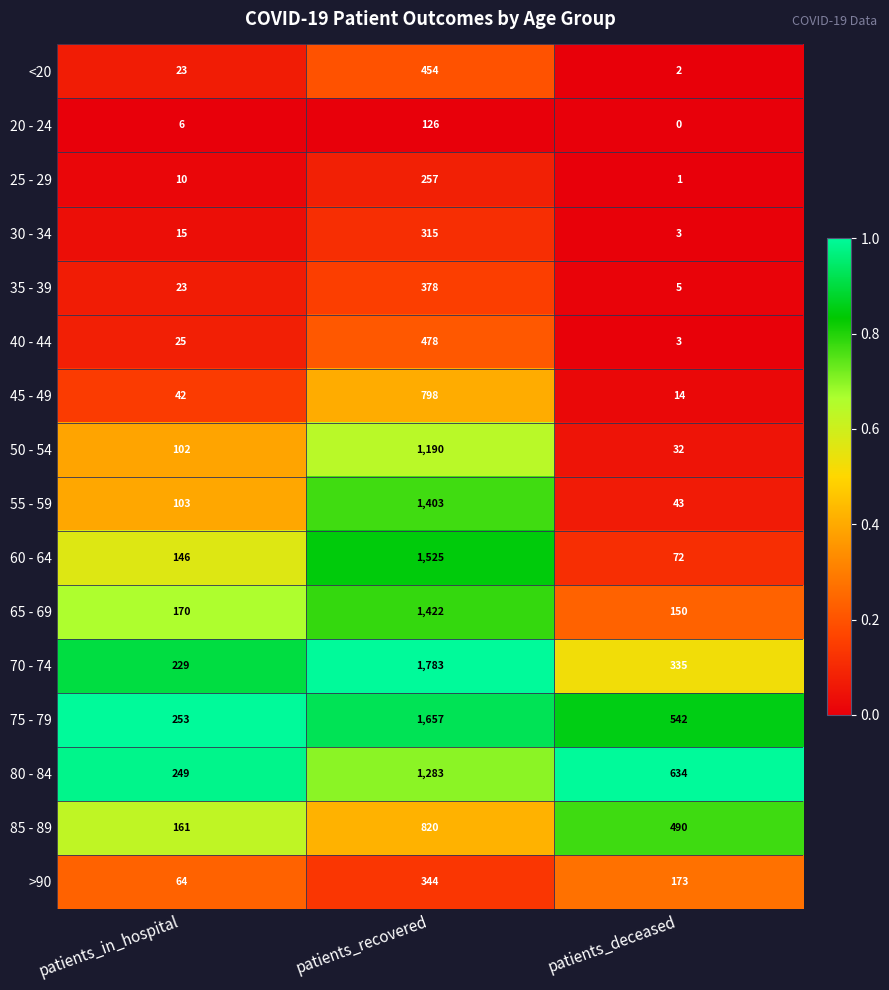

Which series has the largest range (max minus min)?

70 - 74